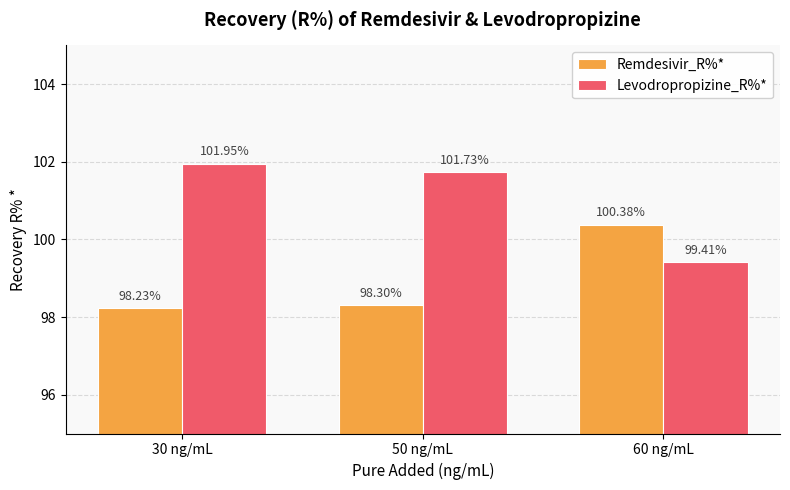

What is the average value of the Remdesivir_R%* series?

99.0